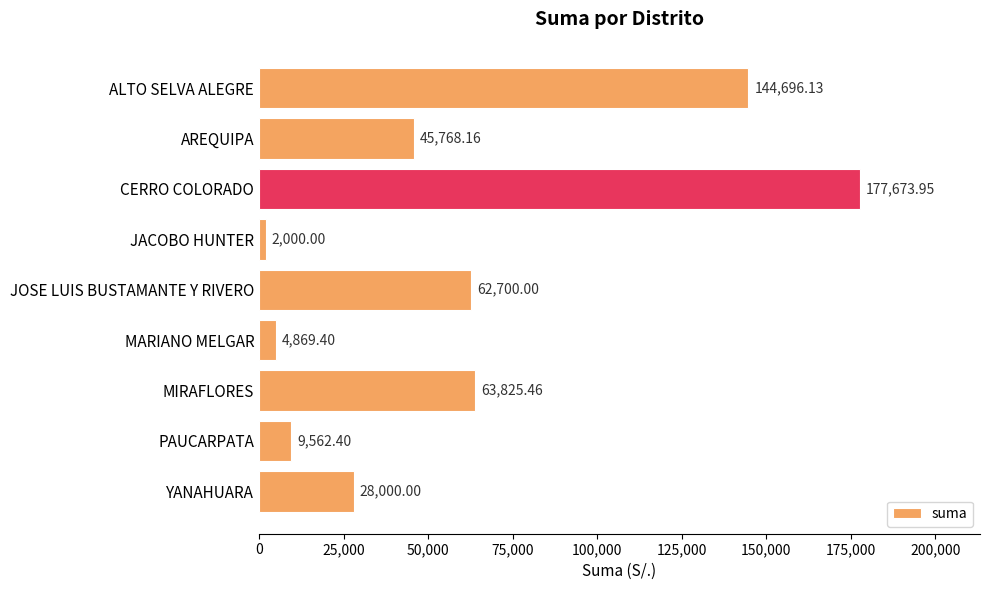

What is the average value?

59899.5